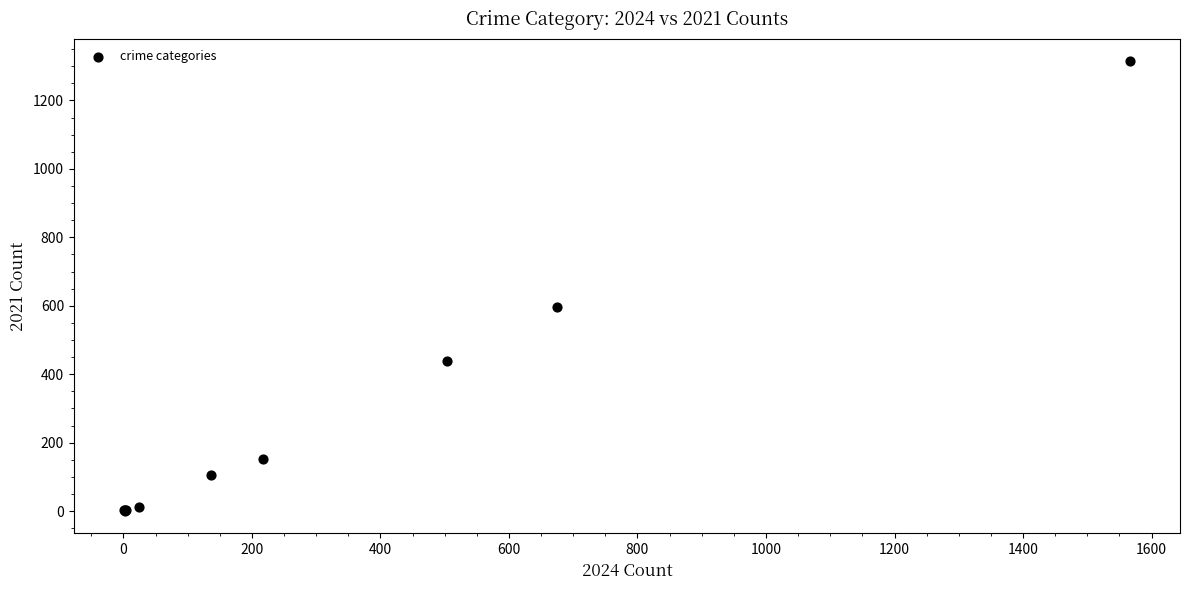

What Y value in the scatter plot is closest to 657?

597